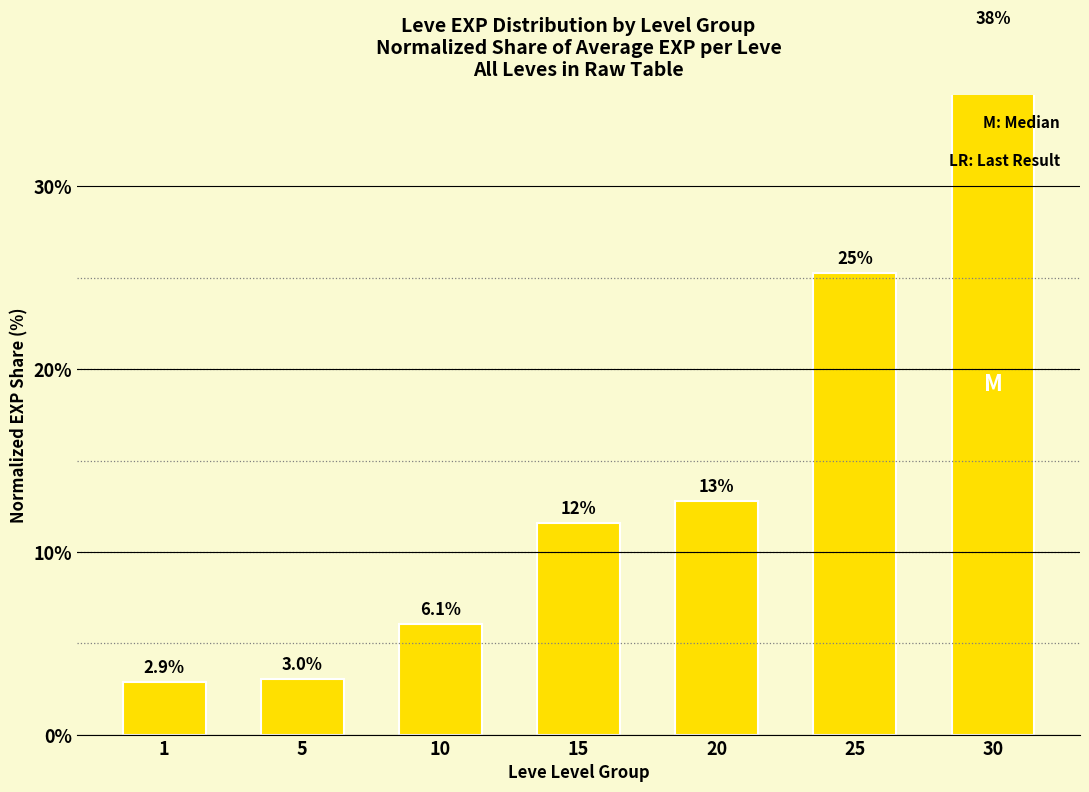

What is the difference between the maximum and minimum values?

35.5